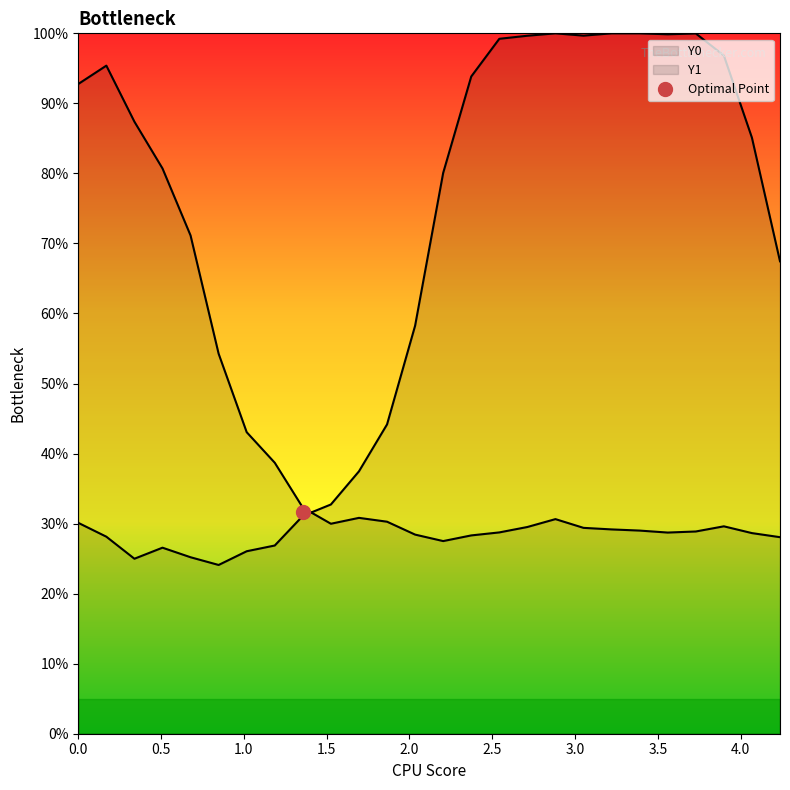

What is the value of the Y1 point at the 19th from the left?

29.4